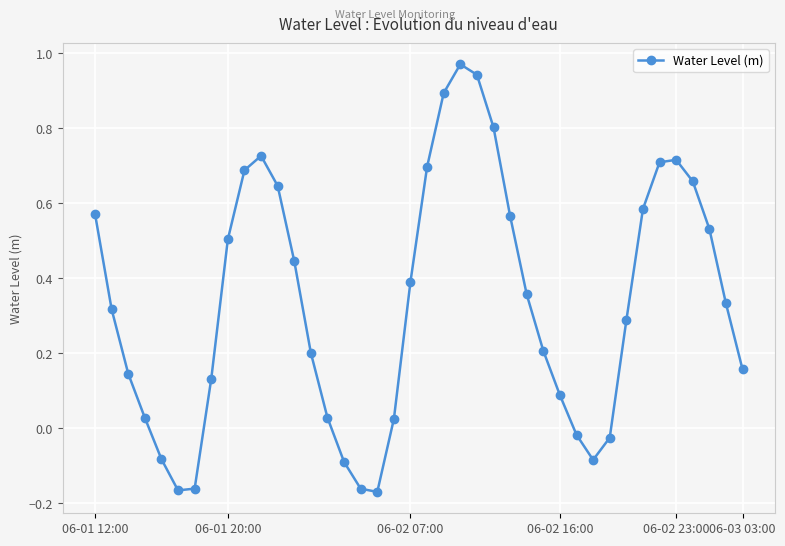

How many data points does each series have?

40